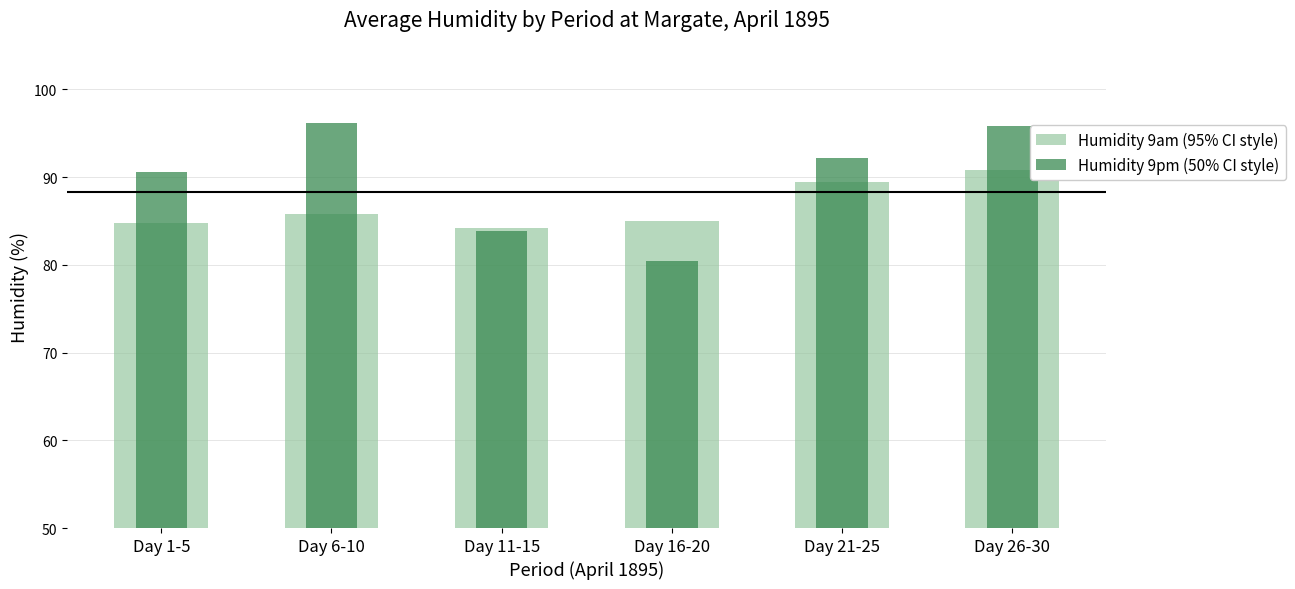

Reading left to right, list all the values displayed in this chart.

Humidity 9am (95% CI style): Day 1-5=84.8	Day 6-10=85.8	Day 11-15=84.2	Day 16-20=85.0	Day 21-25=89.4	Day 26-30=90.8
Humidity 9pm (50% CI style): Day 1-5=90.6	Day 6-10=96.2	Day 11-15=83.8	Day 16-20=80.4	Day 21-25=92.2	Day 26-30=95.8